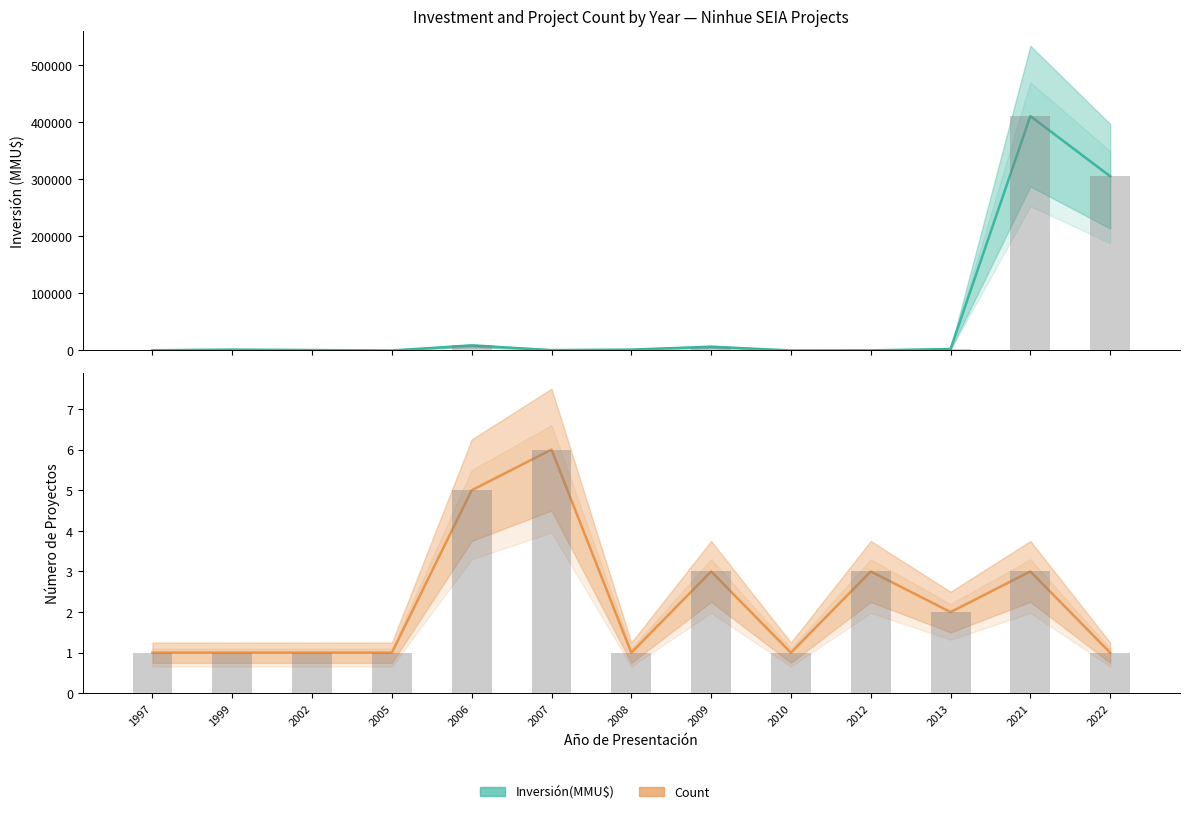

What is the difference between the Inversión(MMU$) values at 2009 and 2002?

5810